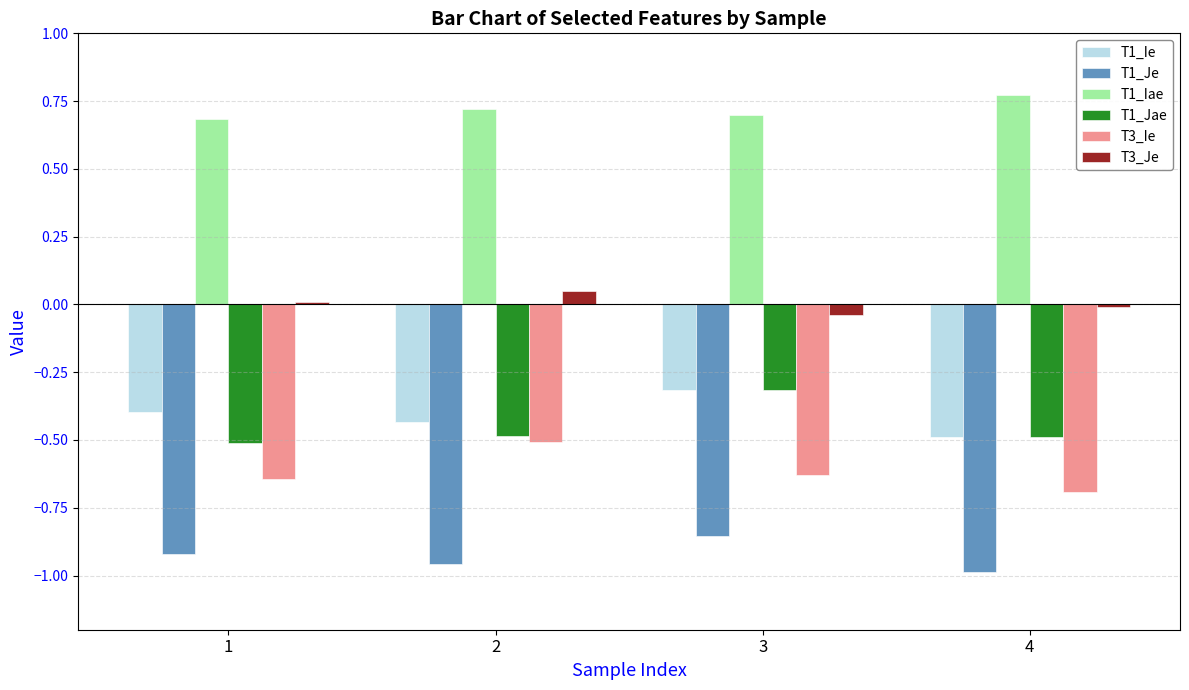

Which series has the largest total across all categories?

T1_Iae